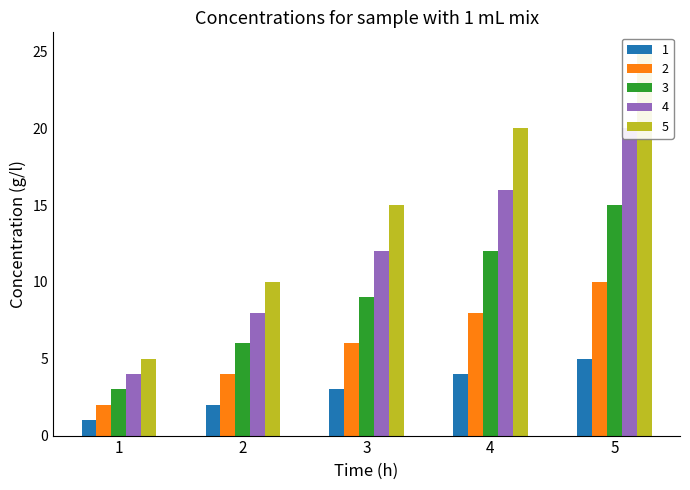

What is the smallest value displayed?

1